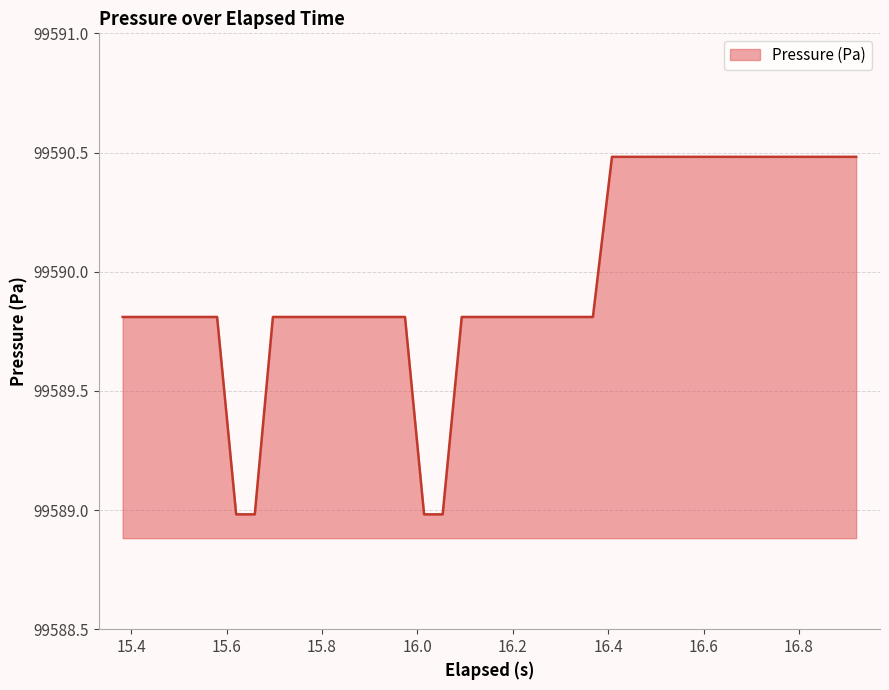

What is the difference between the maximum and minimum values?

1.5